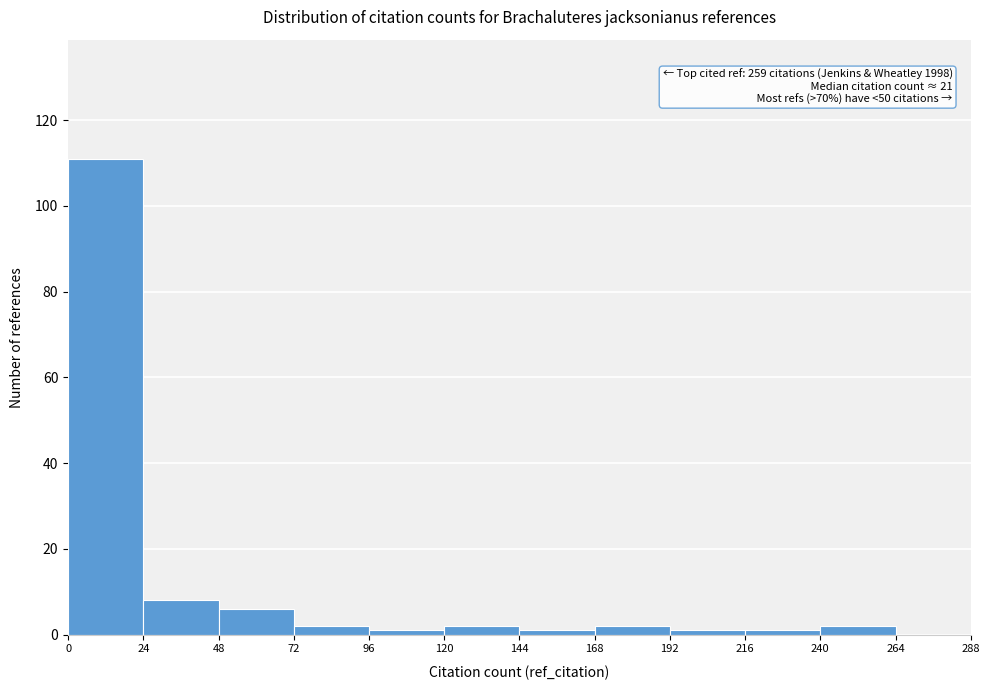

Which range on the x-axis has the tallest bar?

0 to 24